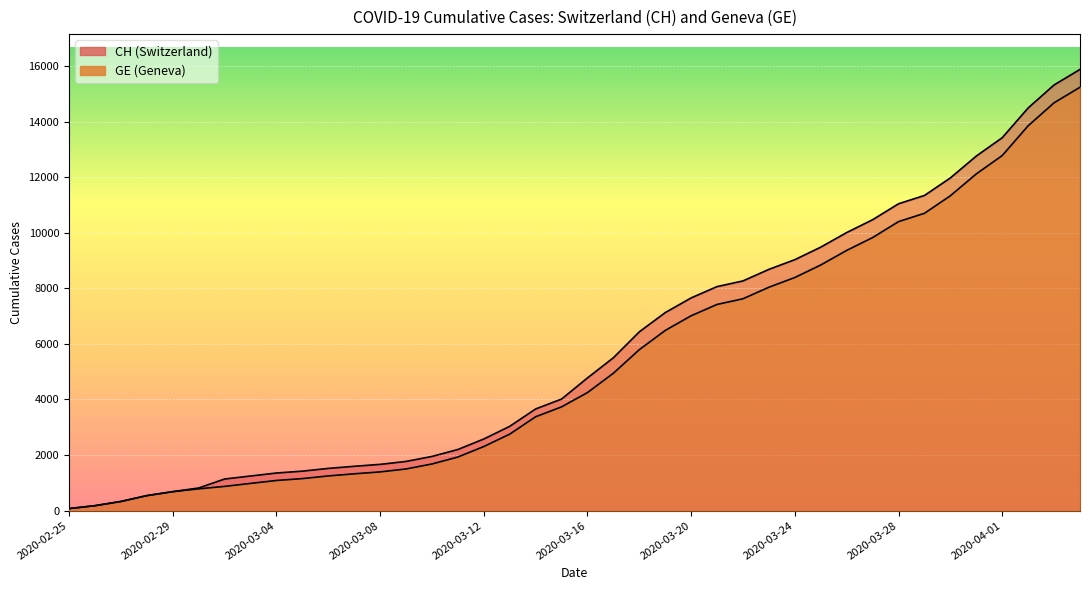

List the series in order of their overall mean, lowest first.

GE, CH